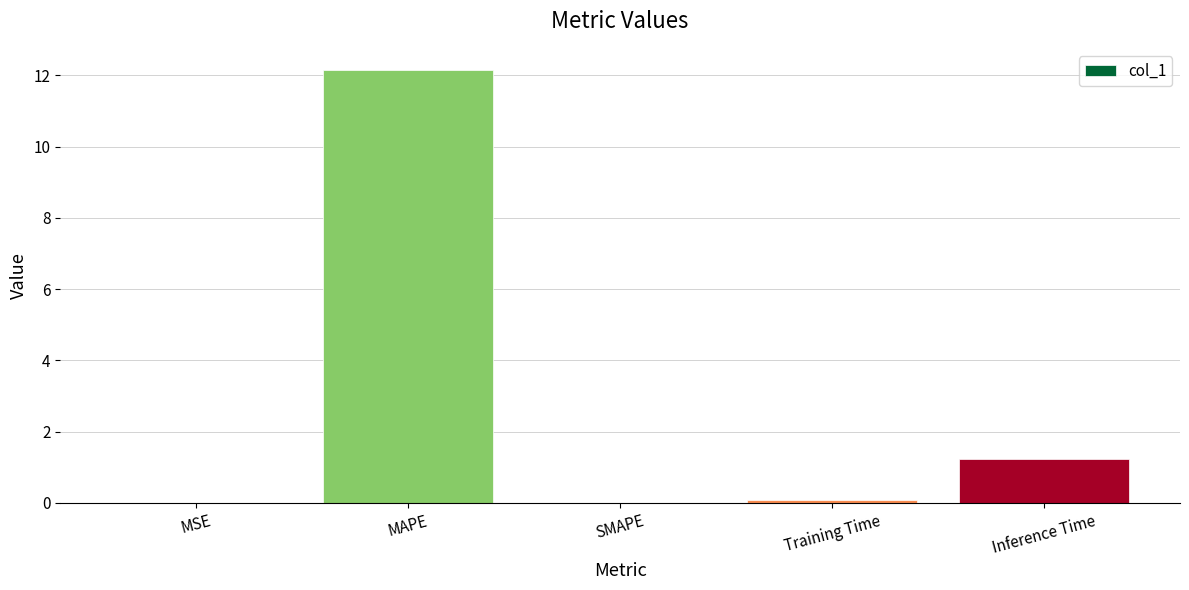

How many data points does each series have?

5